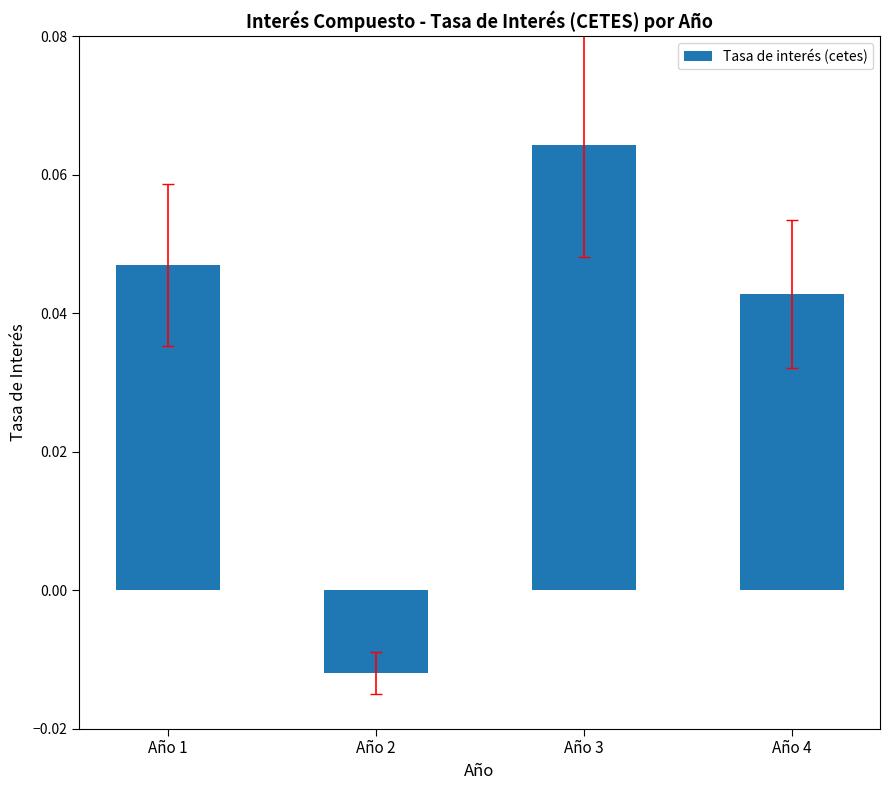

How many bars are there in total?

4